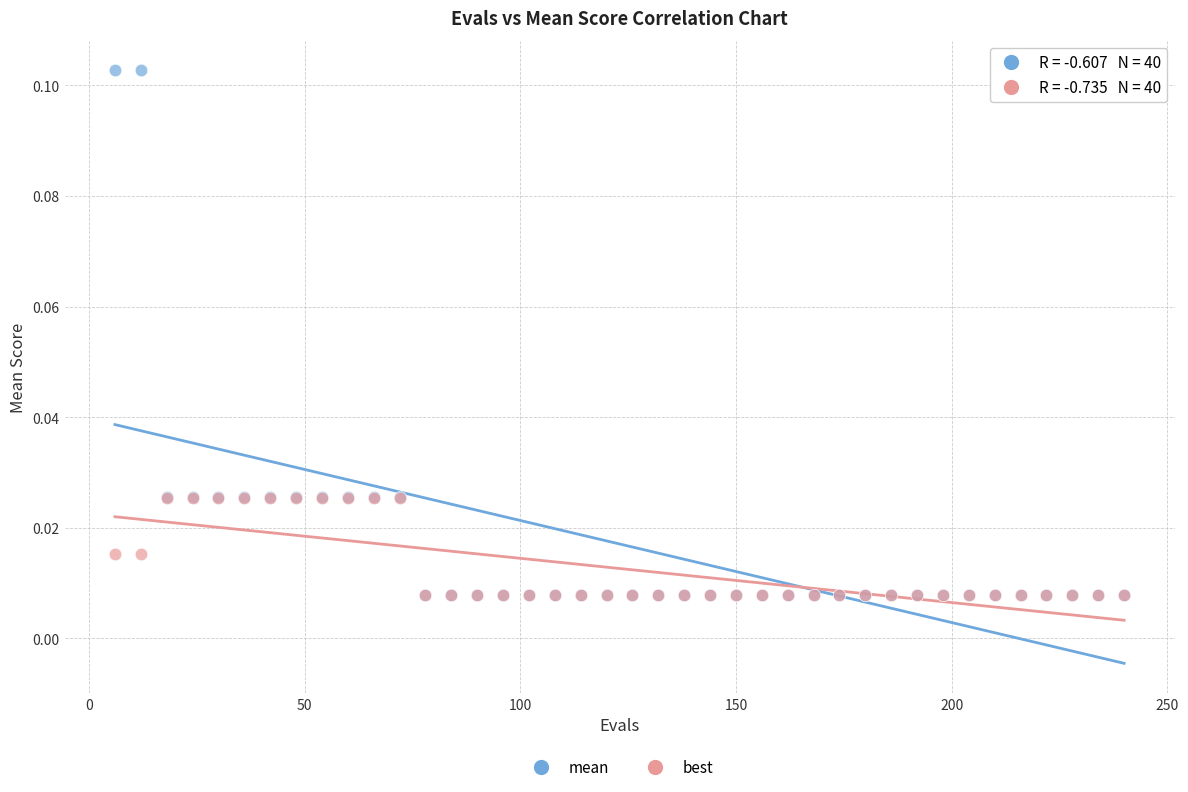

Which series has the largest Y range (max minus min)?

mean